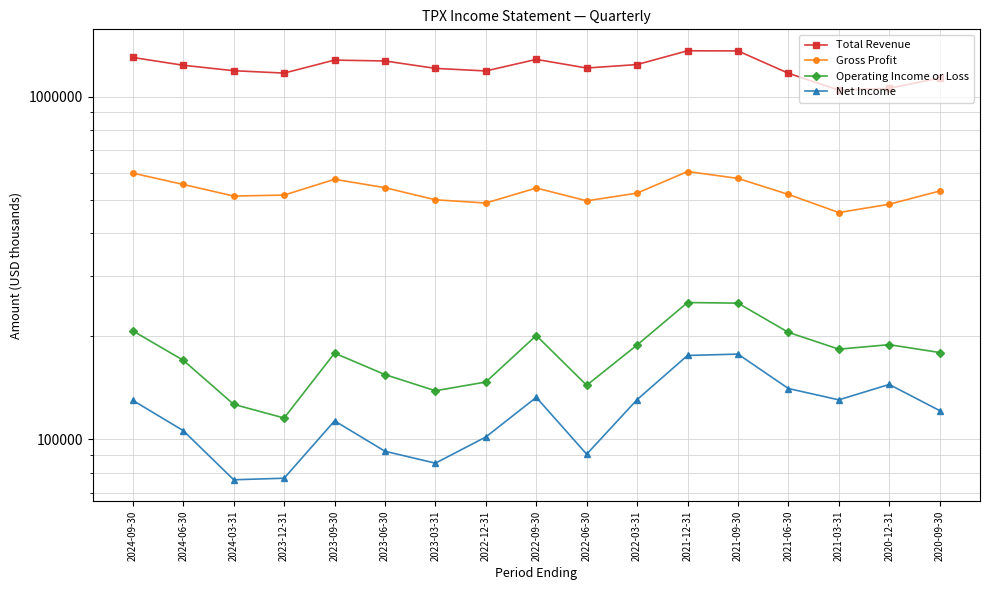

How many lines are shown in the chart?

4